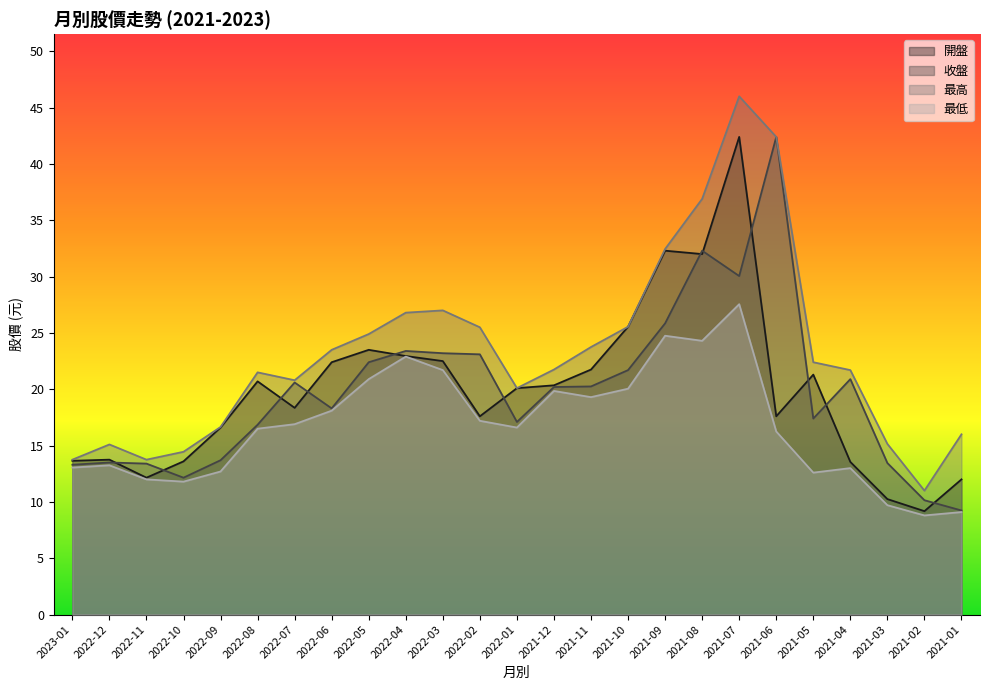

At how many categories does at least one series exceed 22?

12